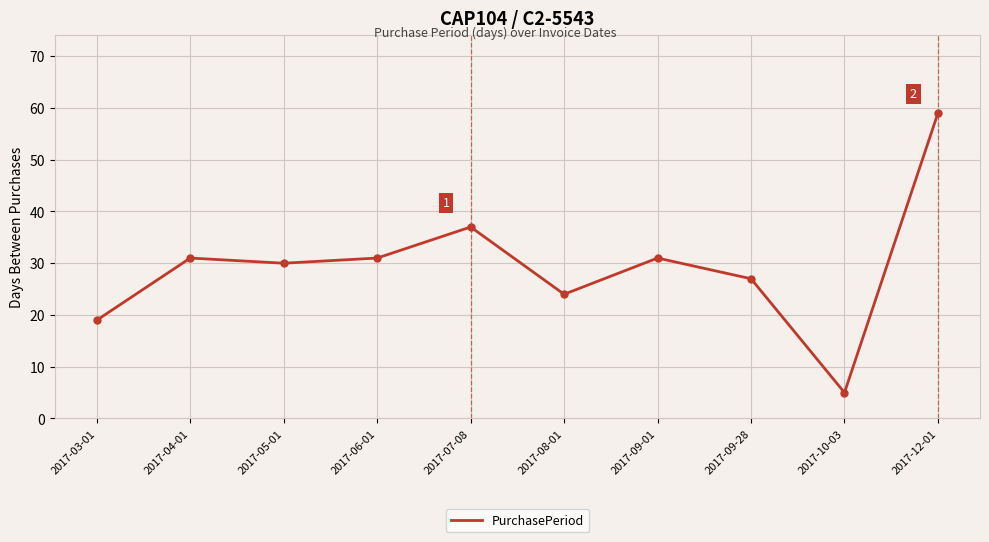

What is the change in value from 2017-09-28 to 2017-10-03?

-22